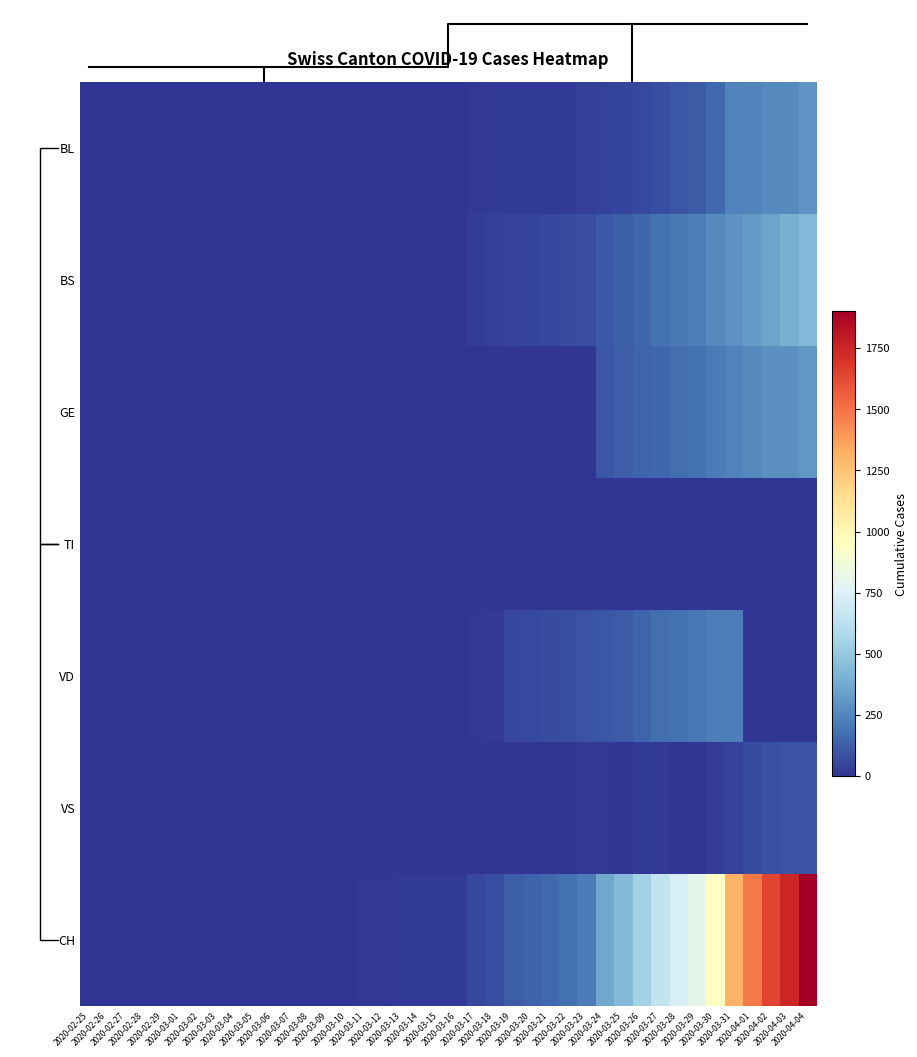

Which category has the lowest value across all series?

2020-02-25